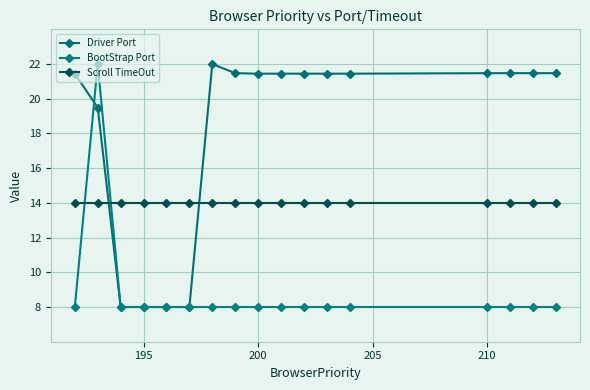

Count the number of data series in this chart.

3